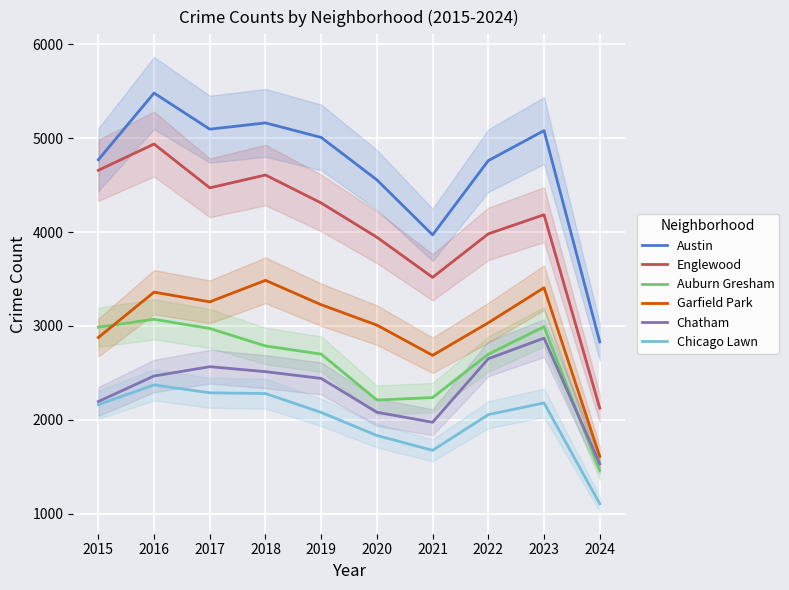

True or false: Austin and Chicago Lawn intersect in this chart.

False